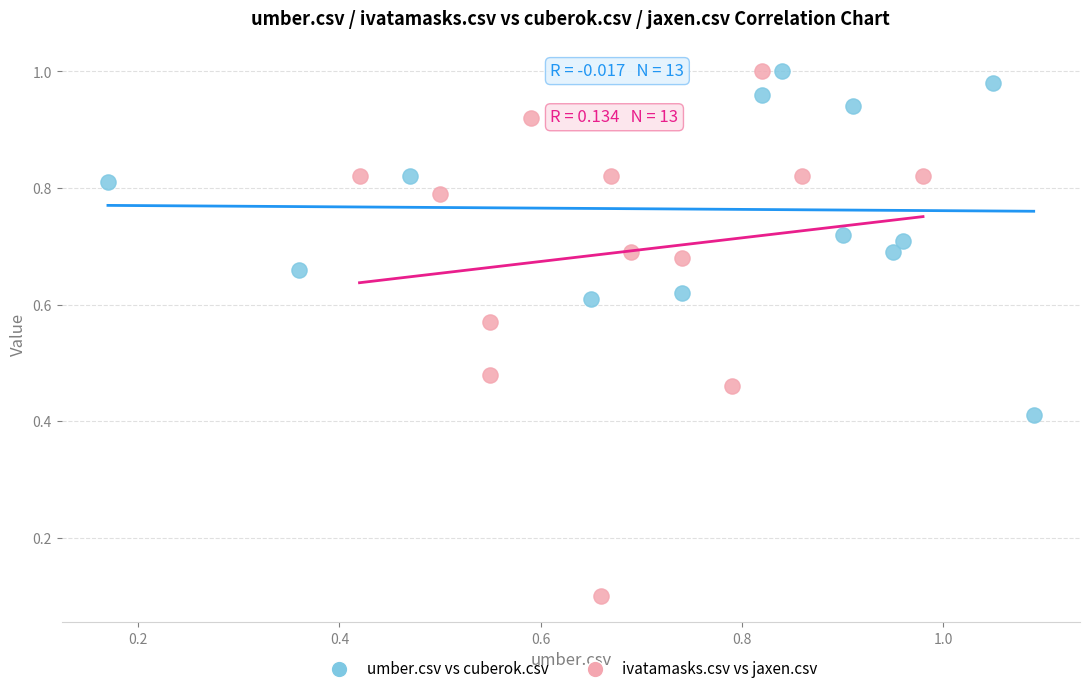

Which series reaches the minimum Y coordinate?

ivatamasks.csv vs jaxen.csv